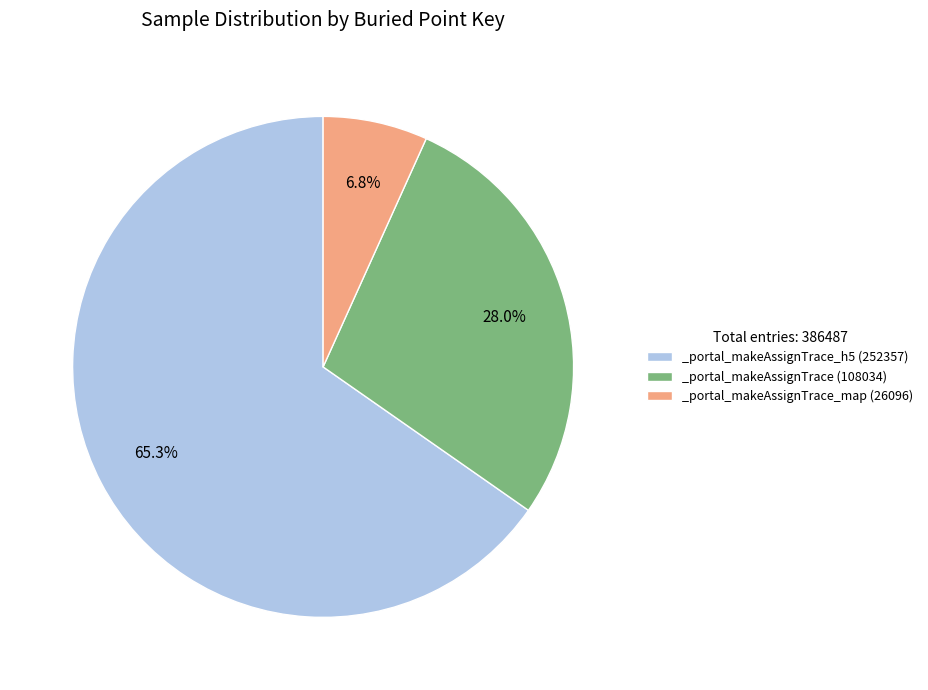

Between _portal_makeAssignTrace_h5 (252357) and _portal_makeAssignTrace (108034), which is larger?

_portal_makeAssignTrace_h5 (252357)